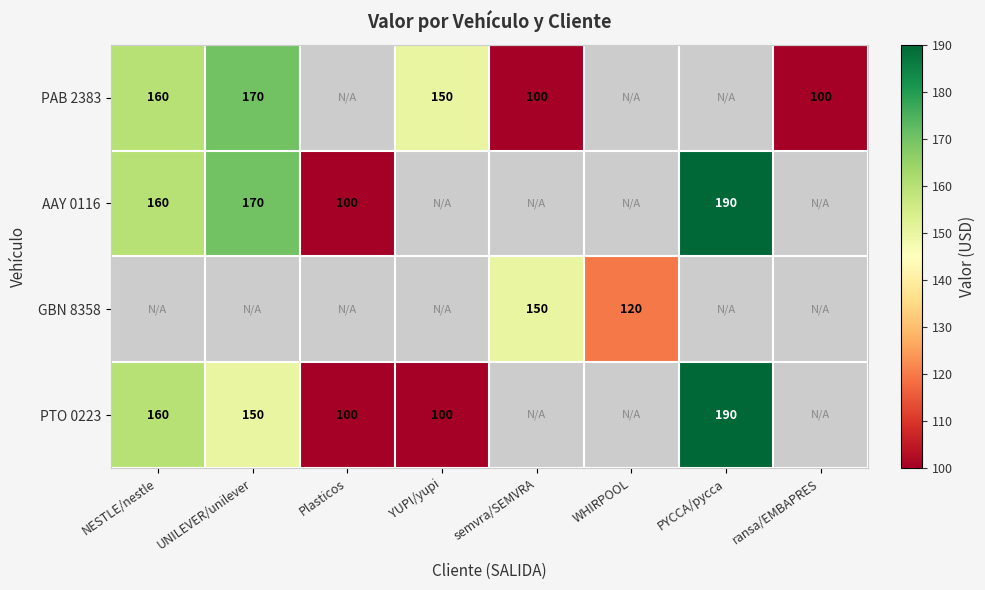

Is it true that AAY 0116 equals 67 at NESTLE/nestle?

False